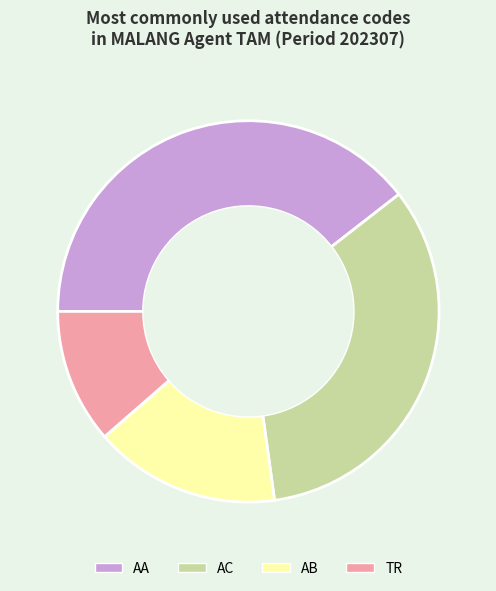

Approximately how many times larger is the value at AA compared to AB?

2.5